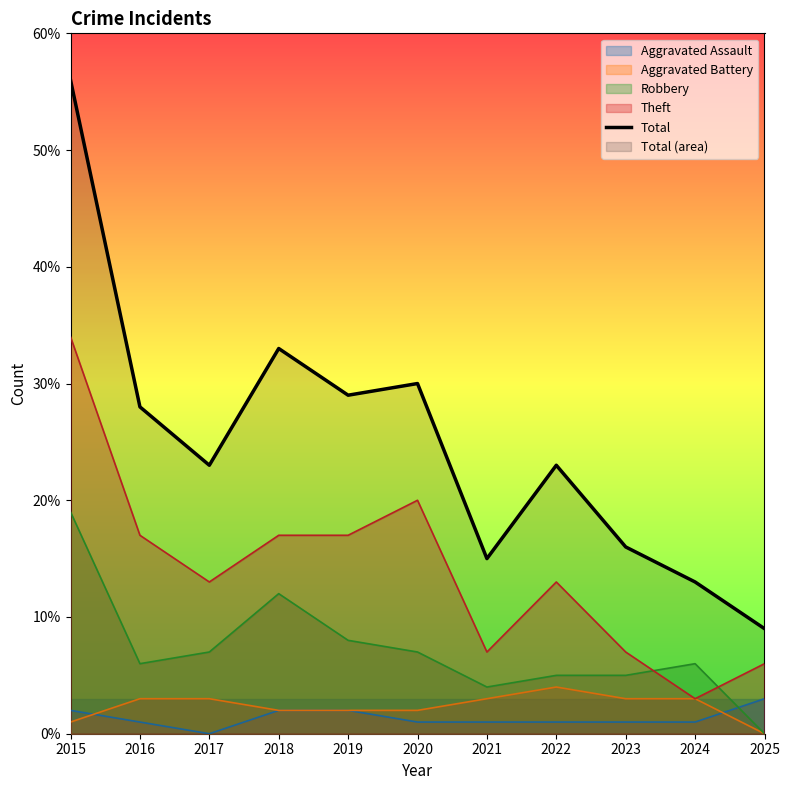

List the labels in order of value, smallest first.

2025, 2024, 2021, 2023, 2017, 2022, 2016, 2019, 2020, 2018, 2015